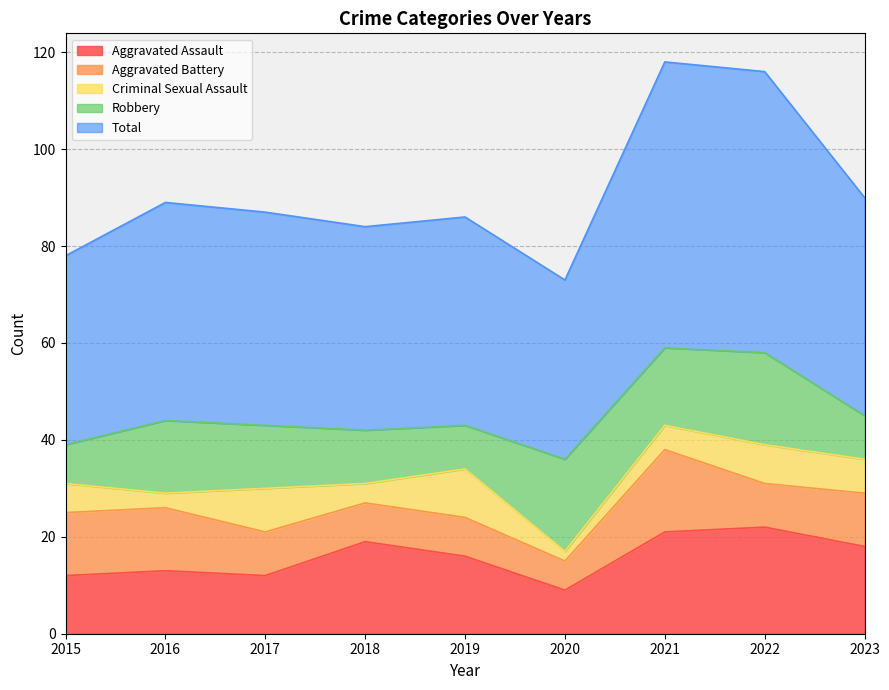

How many lines are shown in the chart?

5